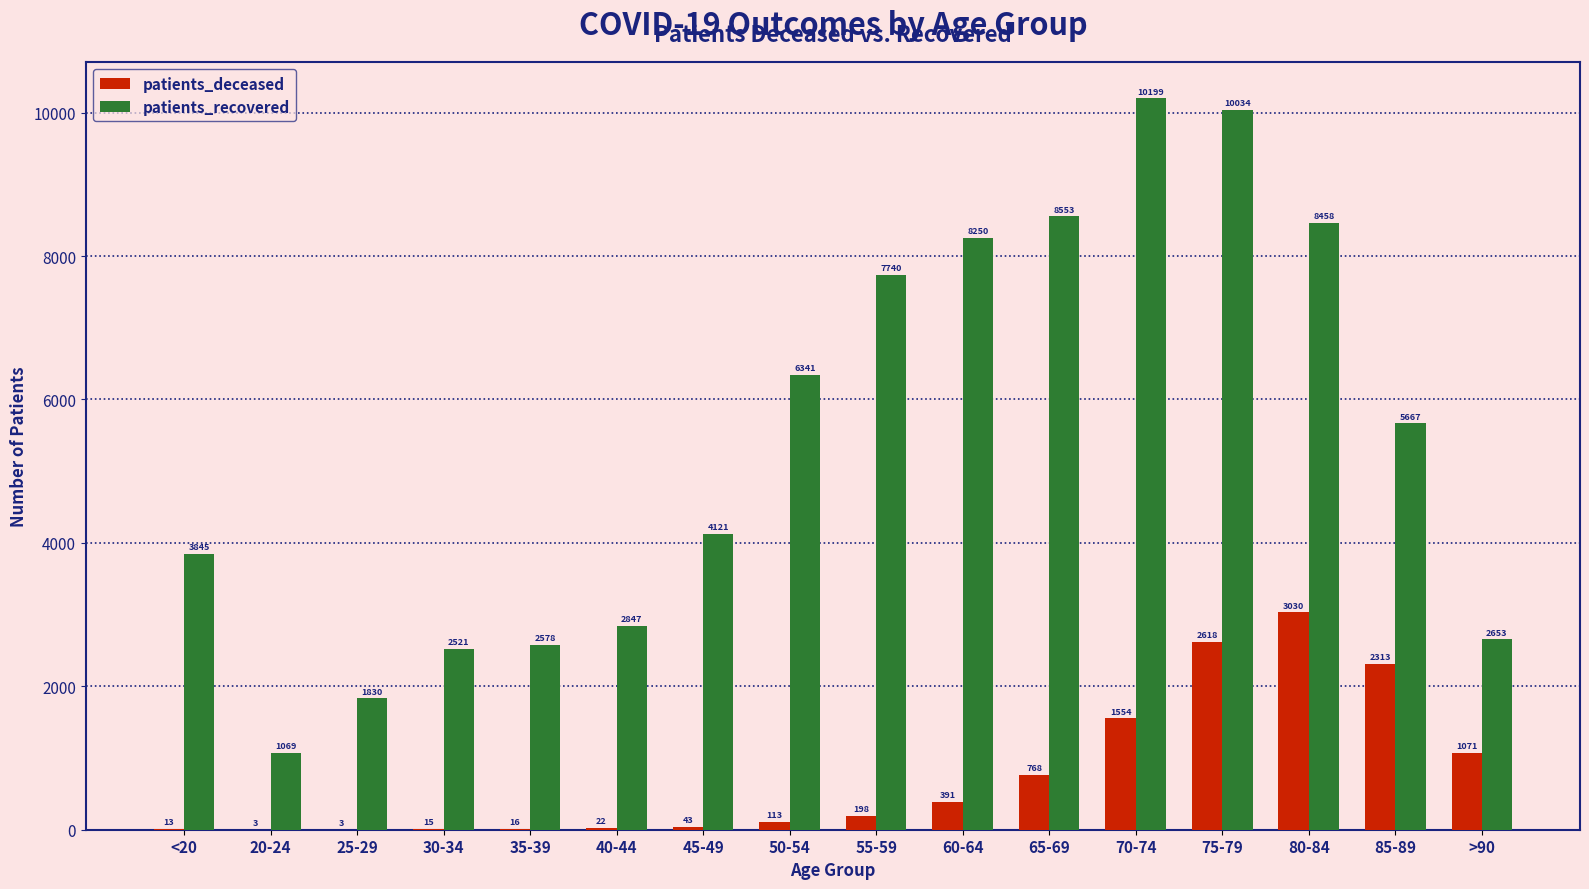

True or false: patients_recovered has a value of 397 at 20-24.

False